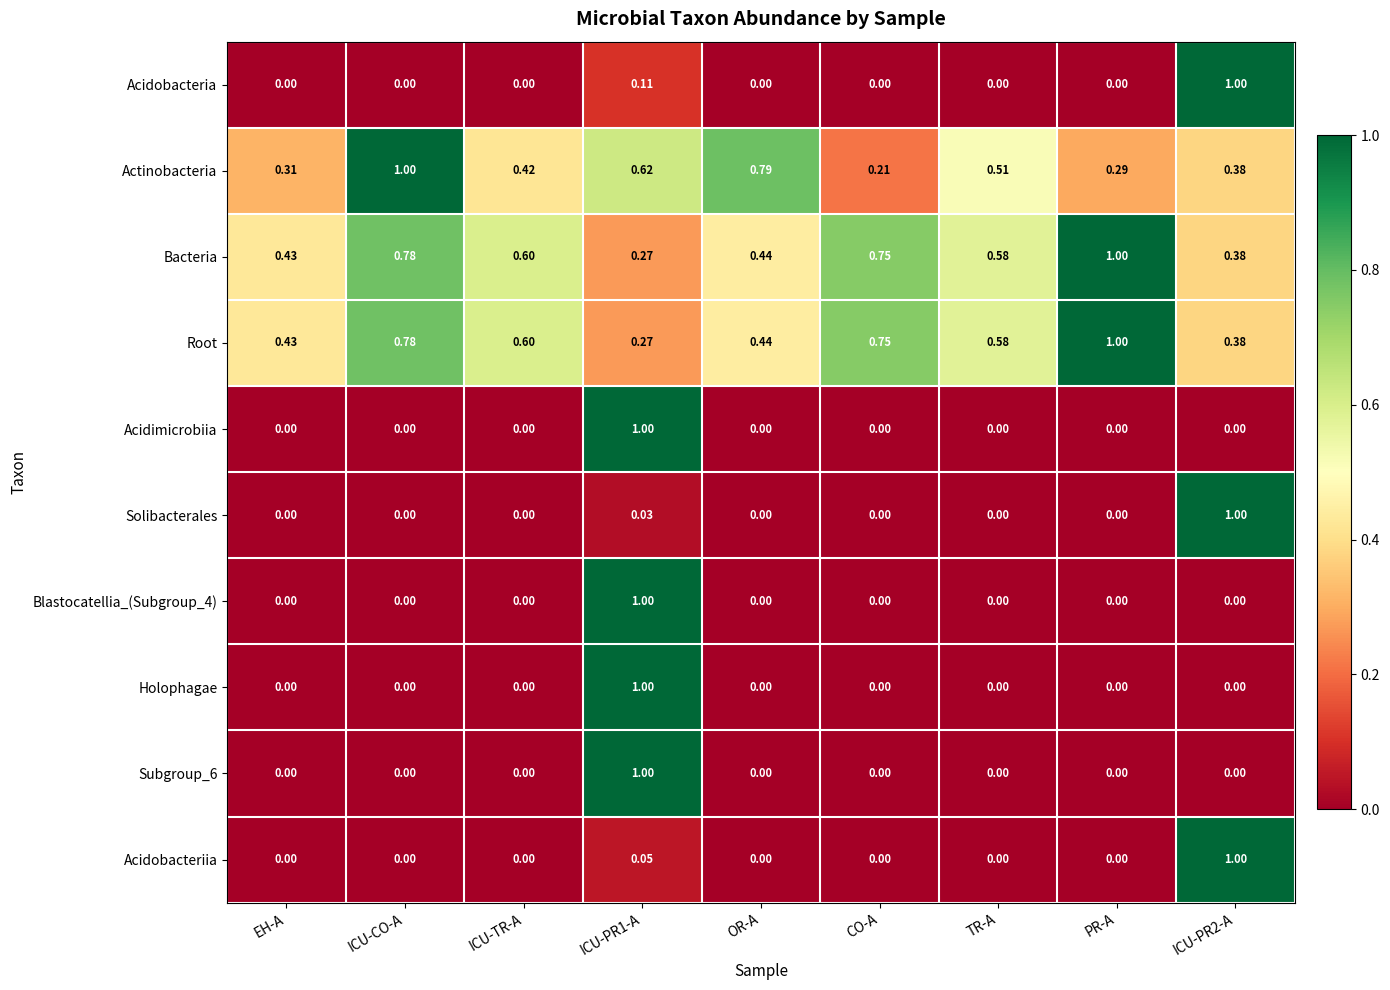

Is the value of Actinobacteria at ICU-PR1-A greater than the value of Root at CO-A?

No